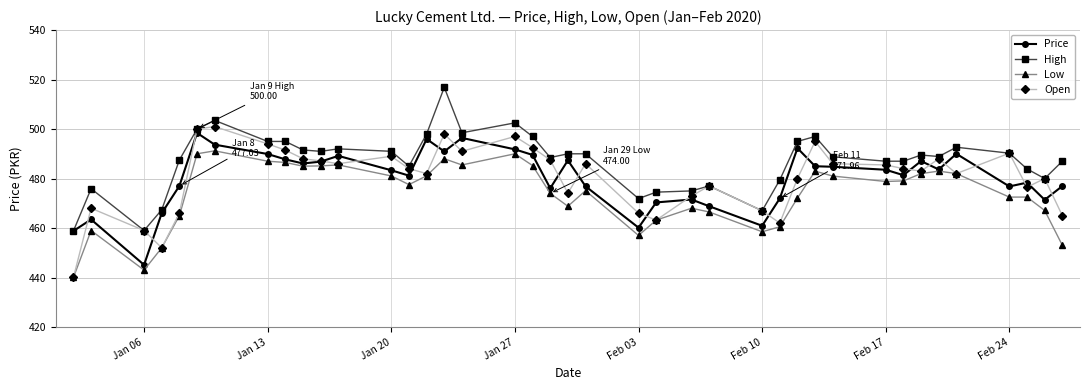

What is the value of the Open point at the 4th from the left?

452.0